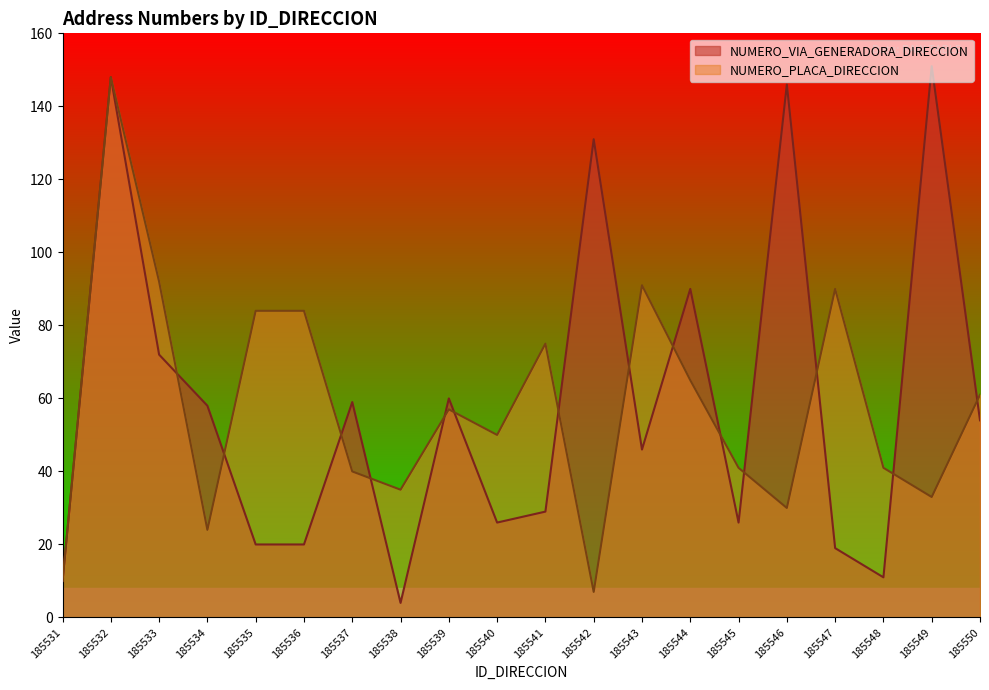

At which label is NUMERO_PLACA_DIRECCION closest to 77?

185541